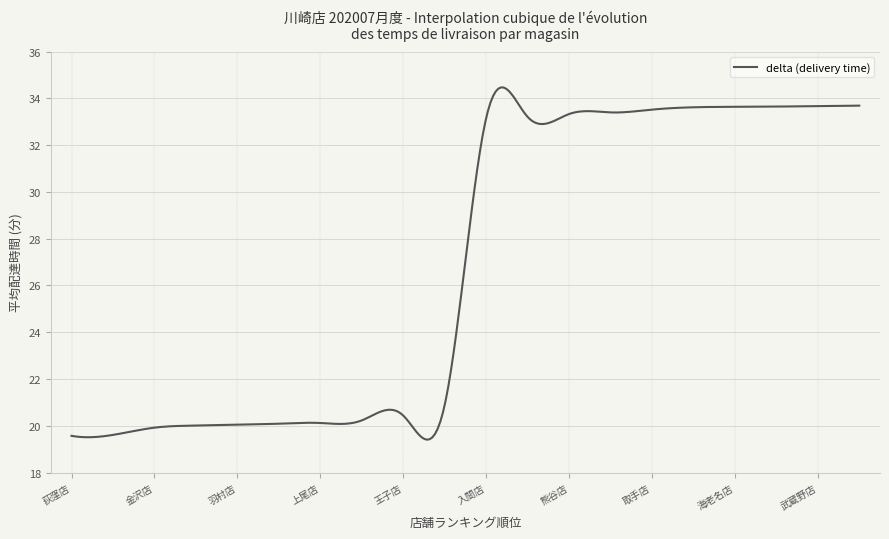

Does the chart have visible grid lines?

Yes